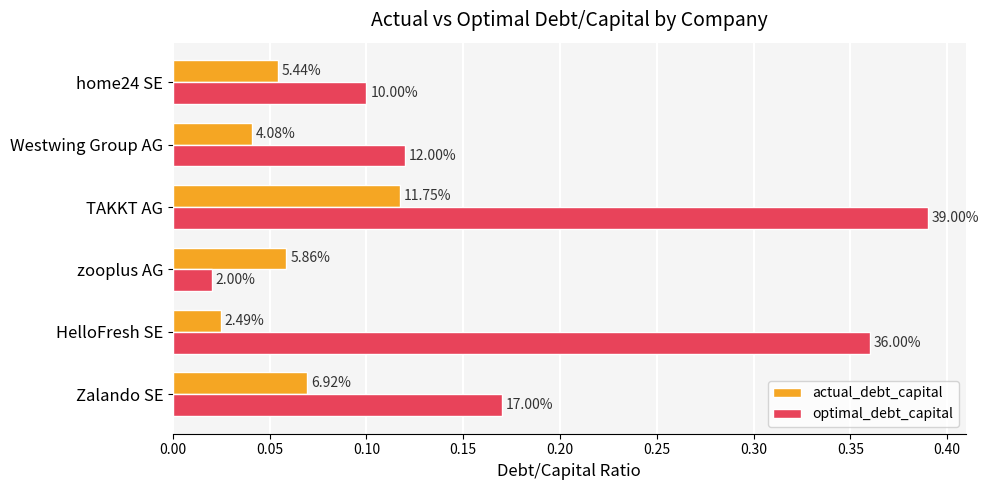

Rank the series by their maximum value, from lowest to highest.

actual_debt_capital, optimal_debt_capital